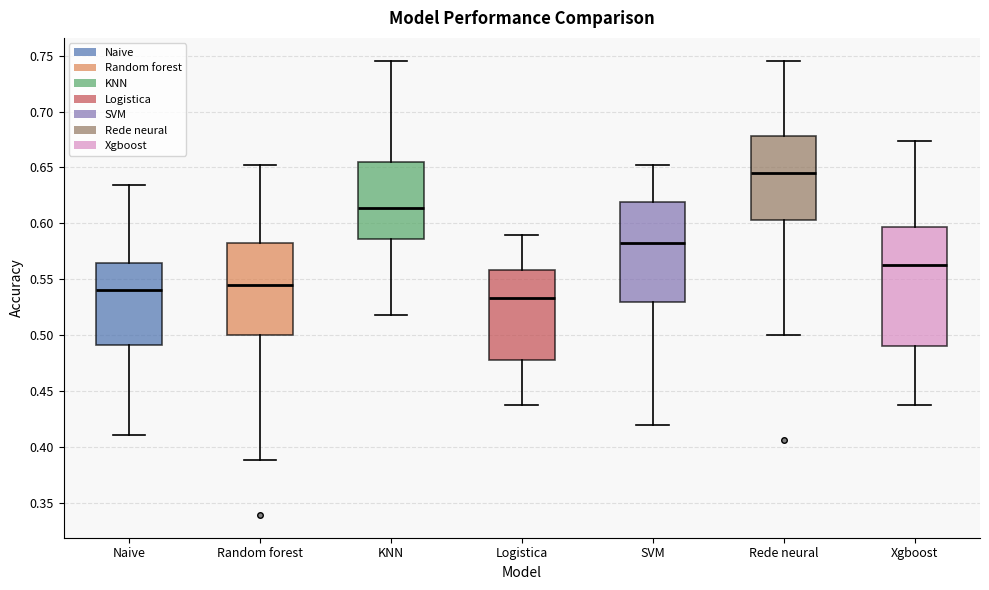

Which box's median line is the lowest?

Logistica